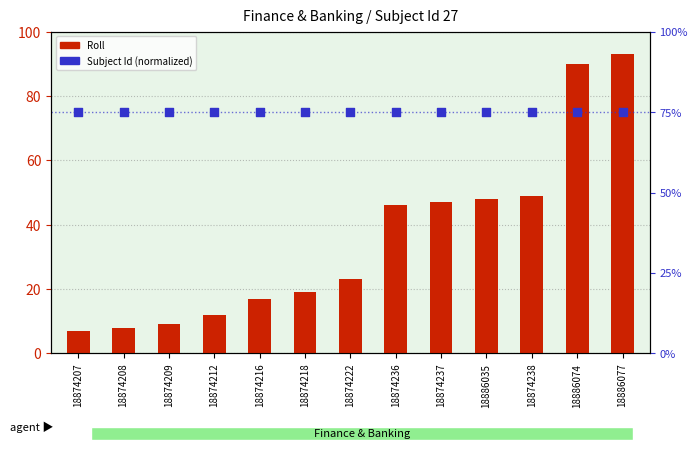

Which series reaches the minimum Y coordinate?

Roll